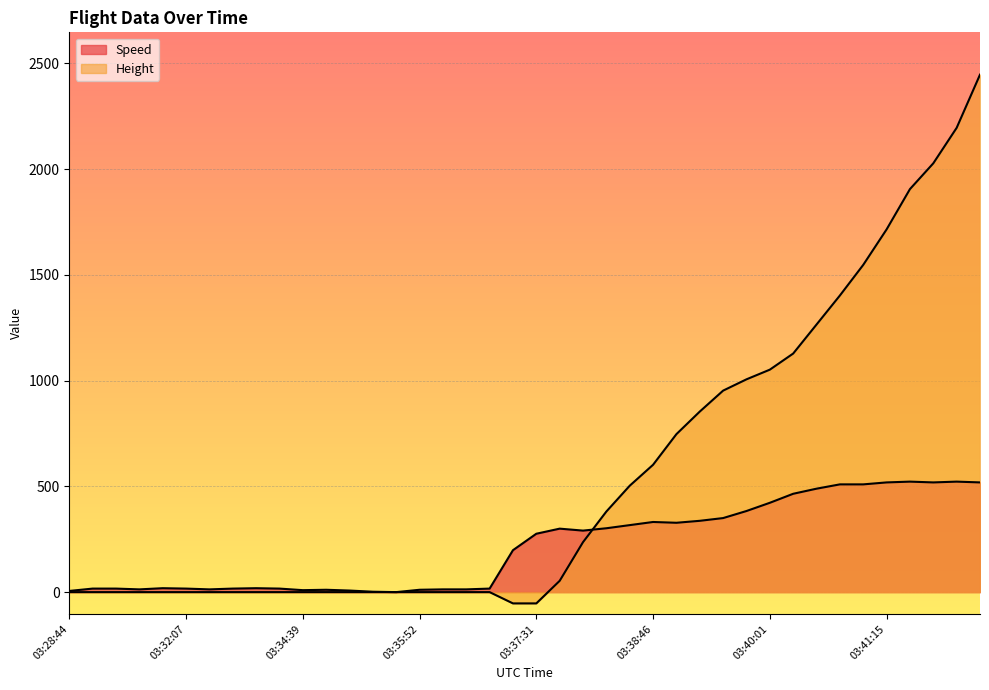

How many lines are shown in the chart?

2